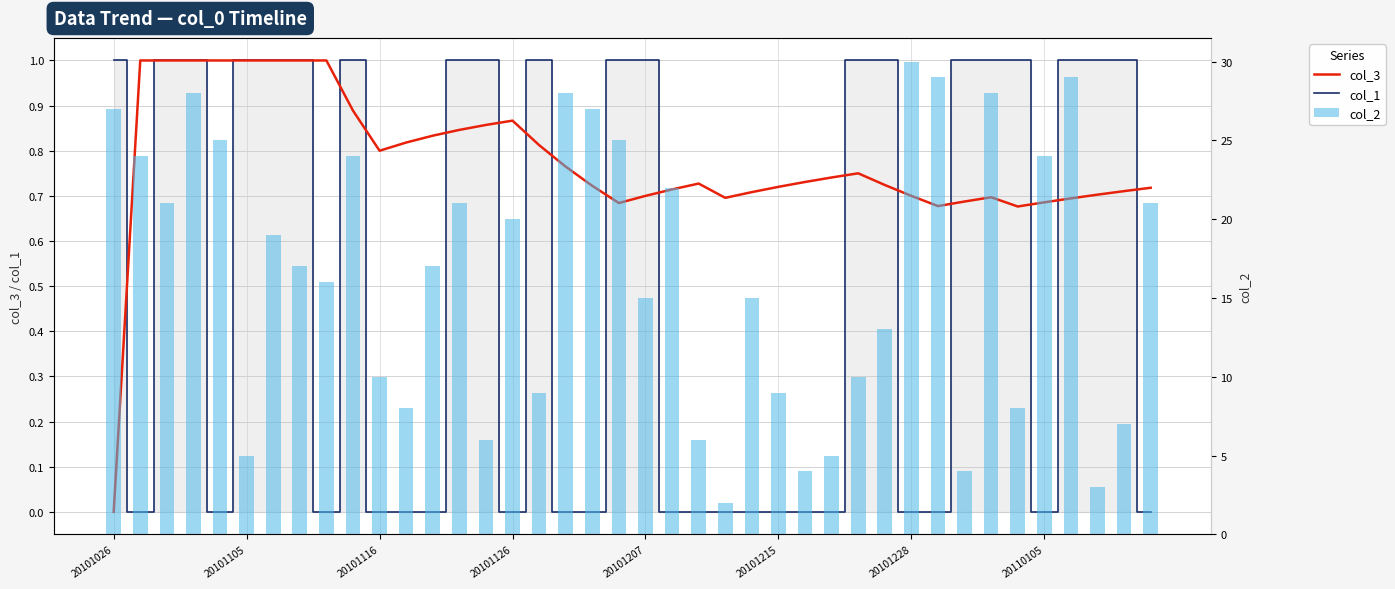

Reading left to right, what are all the values shown in this chart?

col_3: 0.0	1.0	1.0	1.0	1.0	1.0	1.0	1.0	1.0	0.9	0.8	0.8	0.8	0.8	0.9	0.9	0.8	0.8	0.7	0.7	0.7	0.7	0.7	0.7	0.7	0.7	0.7	0.7	0.8	0.7	0.7	0.7	0.7	0.7	0.7	0.7	0.7	0.7	0.7	0.7
col_1: 1.0	0.0	1.0	1.0	0.0	1.0	1.0	1.0	0.0	1.0	0.0	0.0	0.0	1.0	1.0	0.0	1.0	0.0	0.0	1.0	1.0	0.0	0.0	0.0	0.0	0.0	0.0	0.0	1.0	1.0	0.0	0.0	1.0	1.0	1.0	0.0	1.0	1.0	1.0	0.0
col_2: 27.0	24.0	21.0	28.0	25.0	5.0	19.0	17.0	16.0	24.0	10.0	8.0	17.0	21.0	6.0	20.0	9.0	28.0	27.0	25.0	15.0	22.0	6.0	2.0	15.0	9.0	4.0	5.0	10.0	13.0	30.0	29.0	4.0	28.0	8.0	24.0	29.0	3.0	7.0	21.0